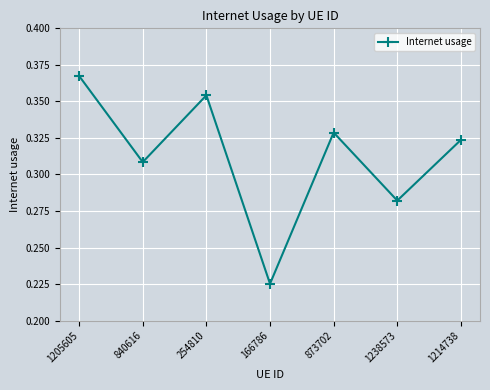

Where is the first local maximum?

254810